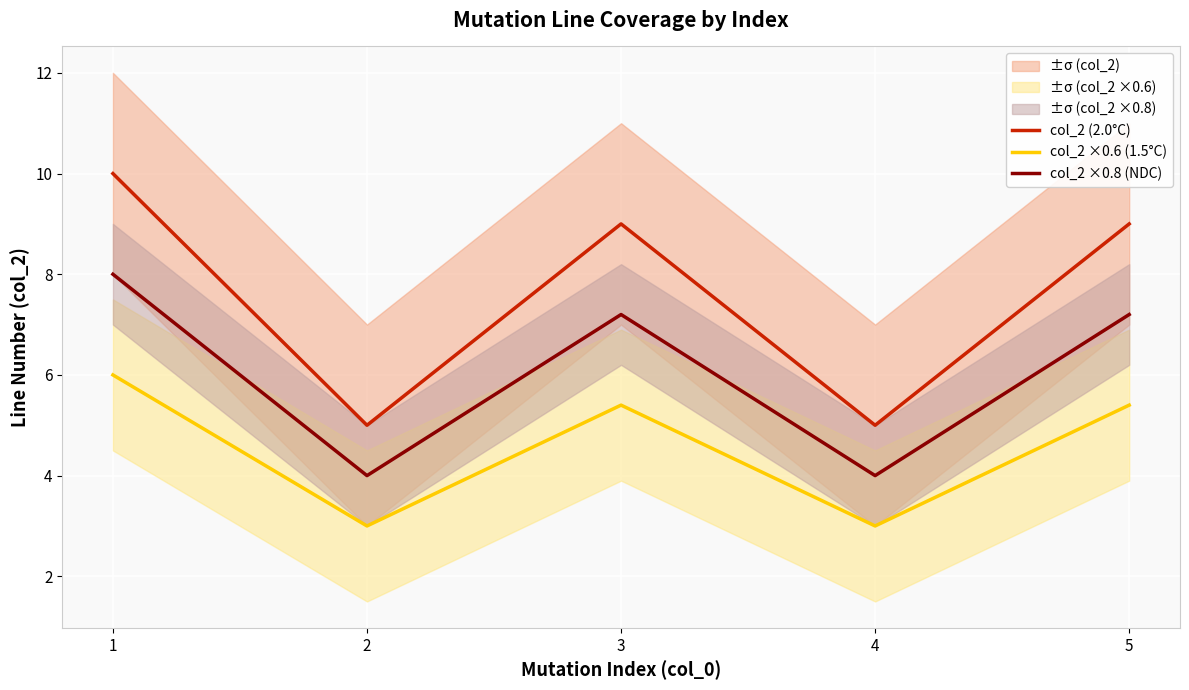

Reading left to right, what are all the values shown in this chart?

col_2 (2.0°C): 10.0	5.0	9.0	5.0	9.0
col_2 ×0.6 (1.5°C): 6.0	3.0	5.4	3.0	5.4
col_2 ×0.8 (NDC): 8.0	4.0	7.2	4.0	7.2